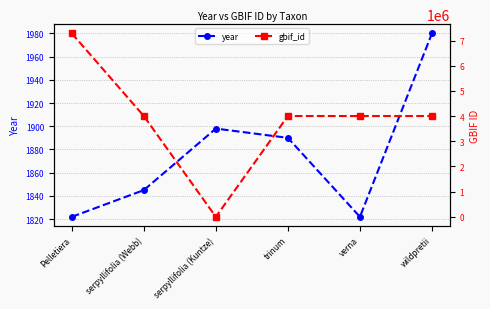

After their last crossing, which series has the higher values: gbif_id or year?

gbif_id